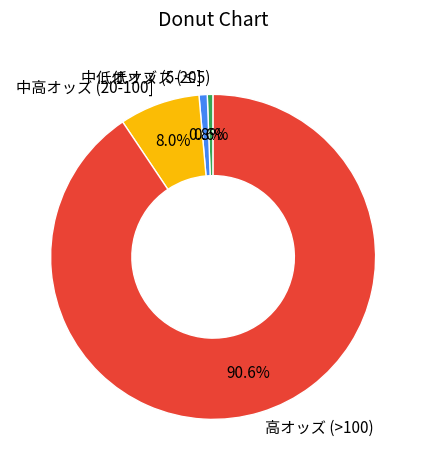

What is the majority slice?

高オッズ (>100)